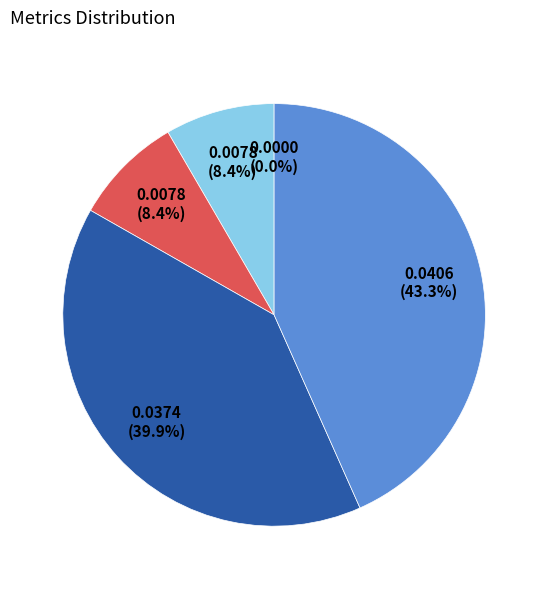

The MAPE slice represents 16% of the pie. True or false?

False